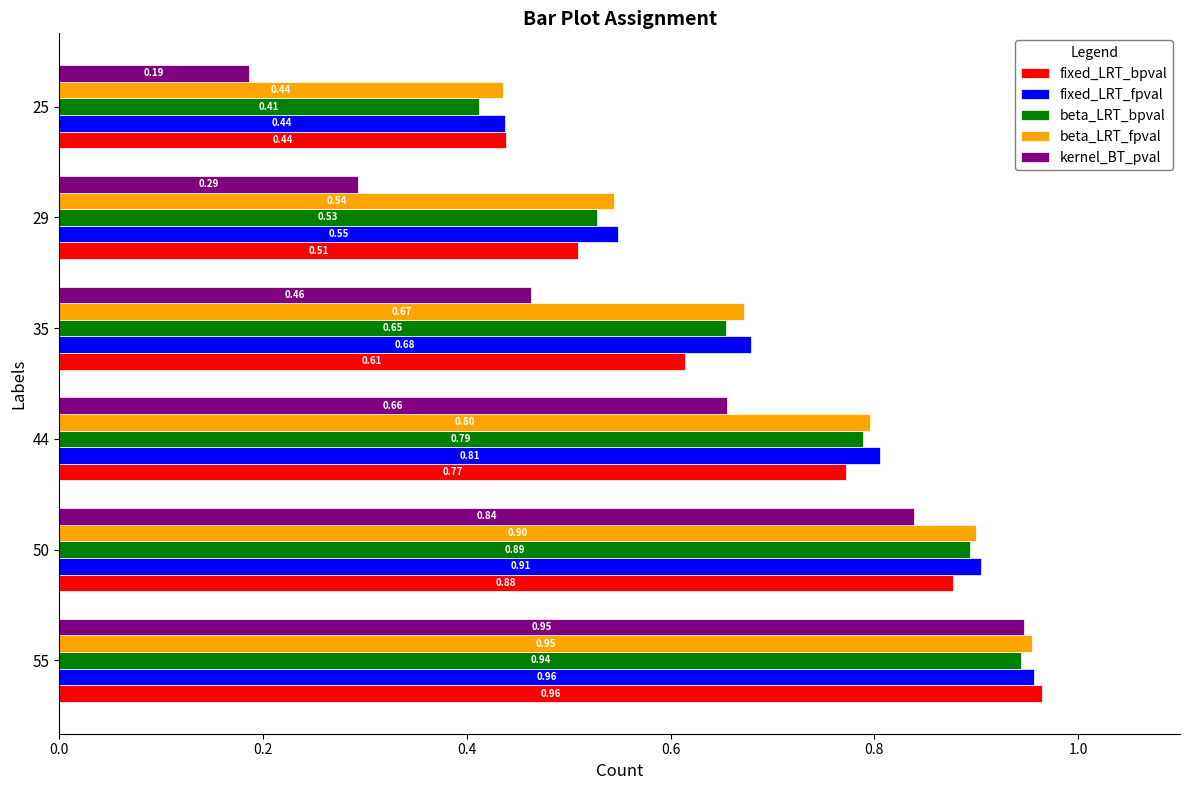

What is the sum of the kernel_BT_pval values at 44 and 50?

1.5